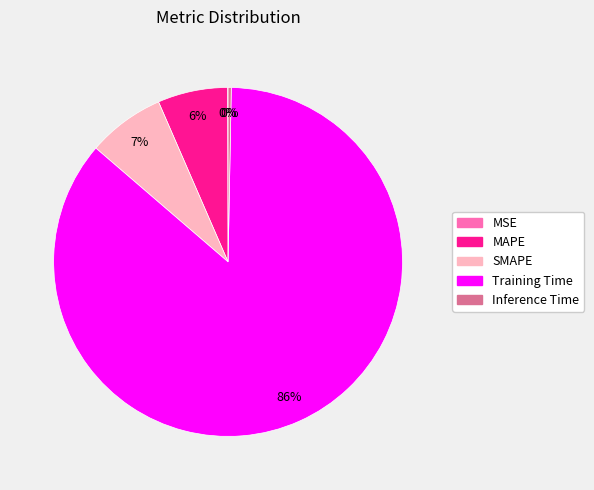

What is the largest slice in the pie chart?

Training Time